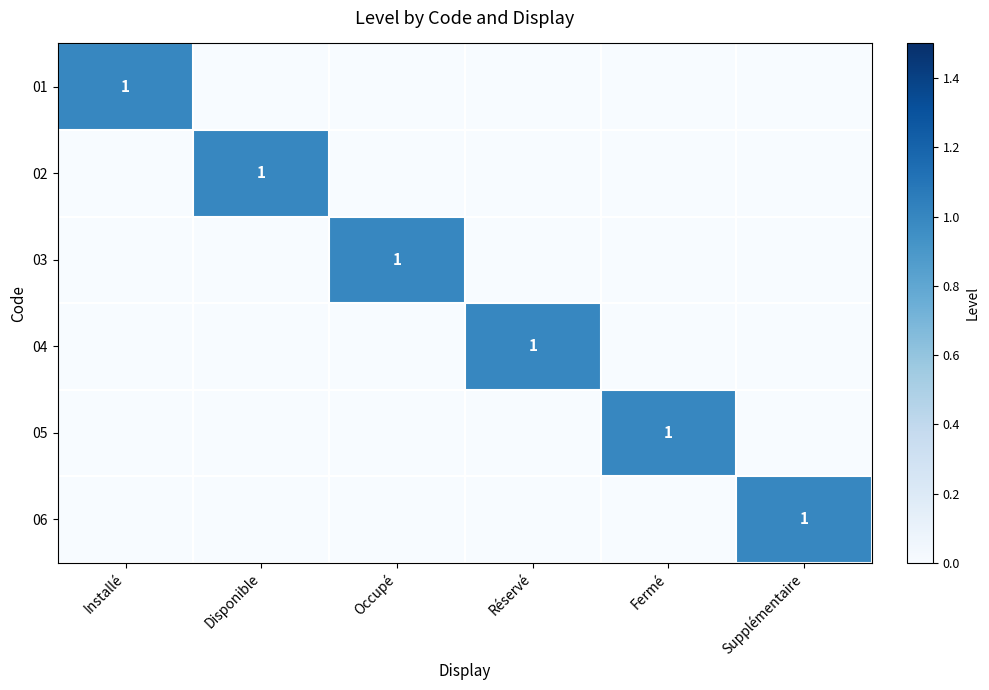

At which category is the sum across all series the highest?

Installé